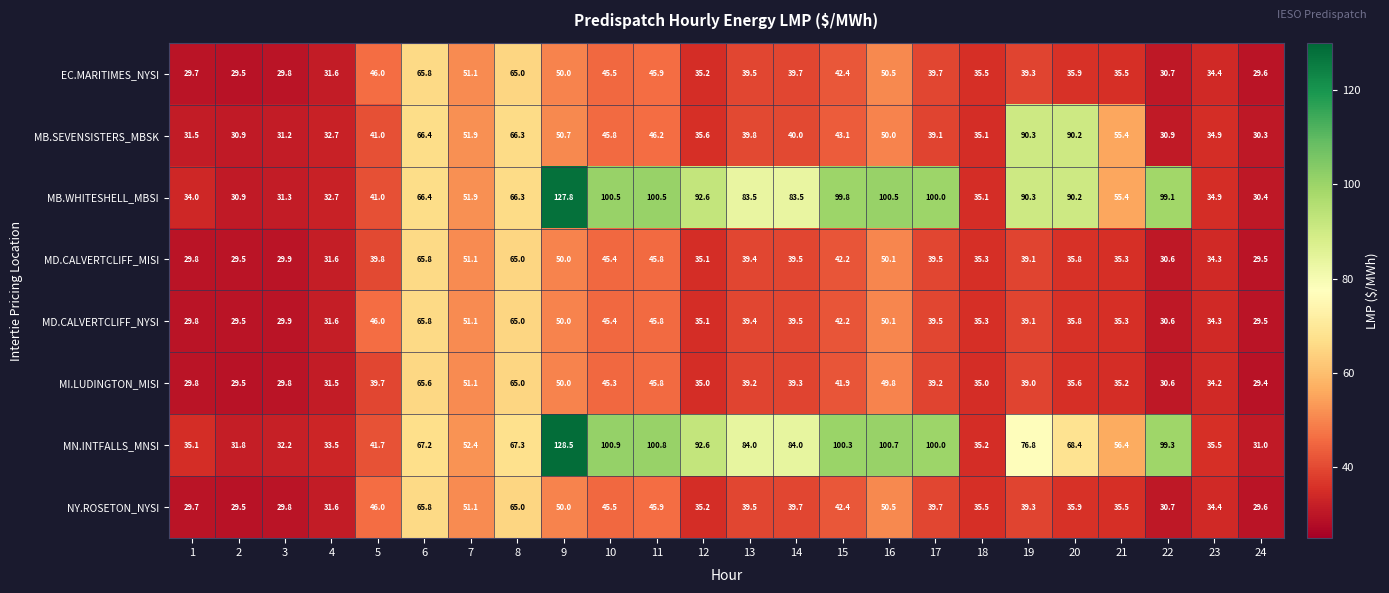

What is the greatest value displayed?

128.5